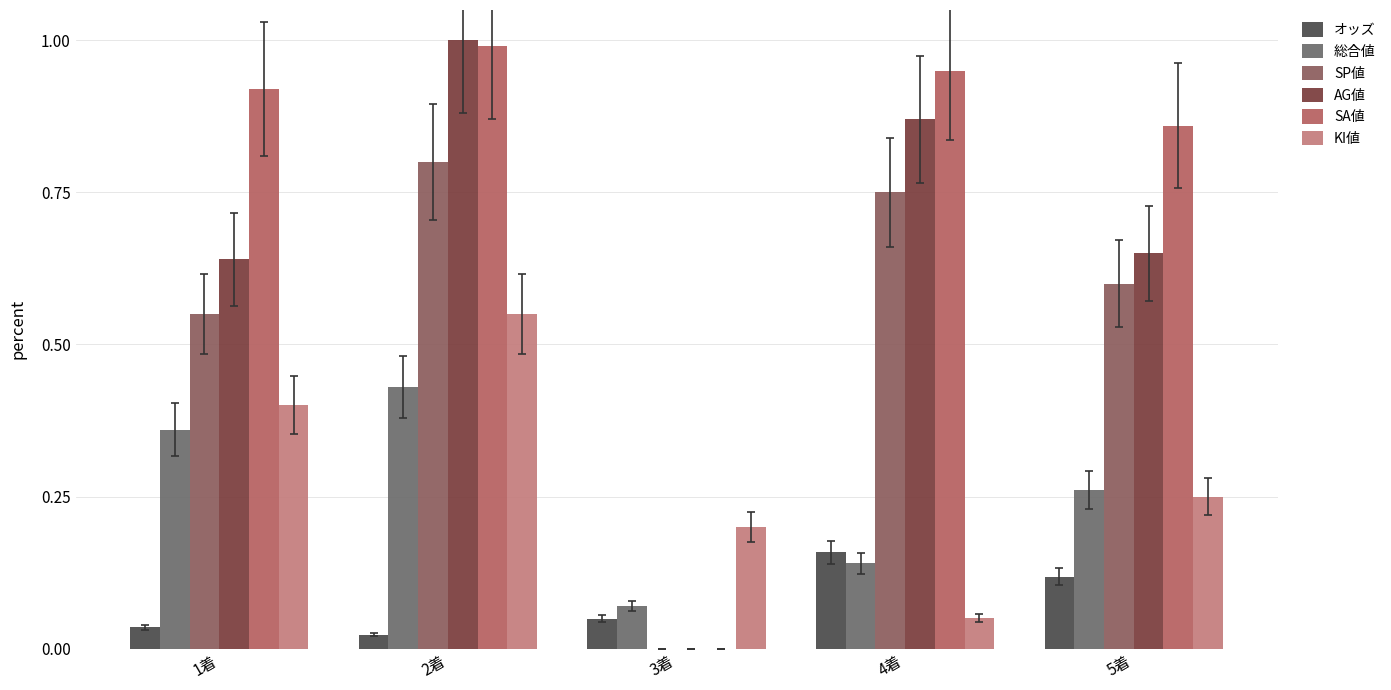

What is the maximum value shown in the chart?

1.0